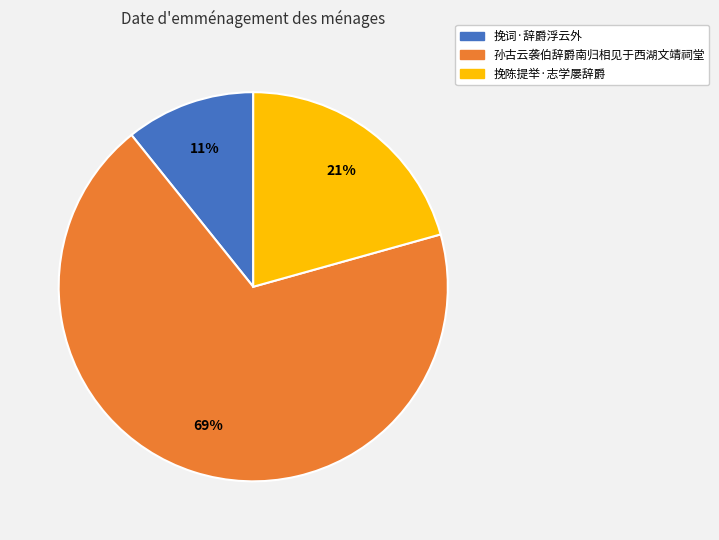

Combined, do 挽词·辞爵浮云外 and 挽陈提举·志学屡辞爵 account for over 50%?

No